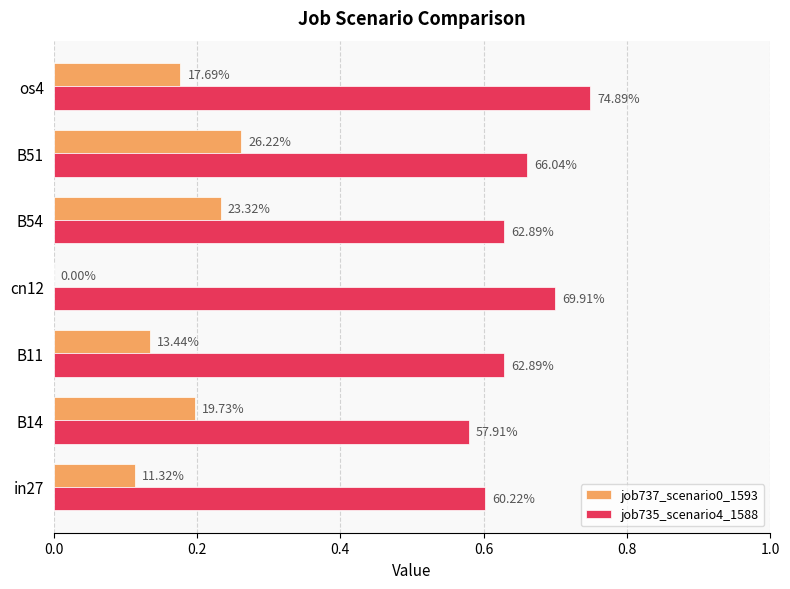

What are all the series names shown in the legend?

job737_scenario0_1593, job735_scenario4_1588